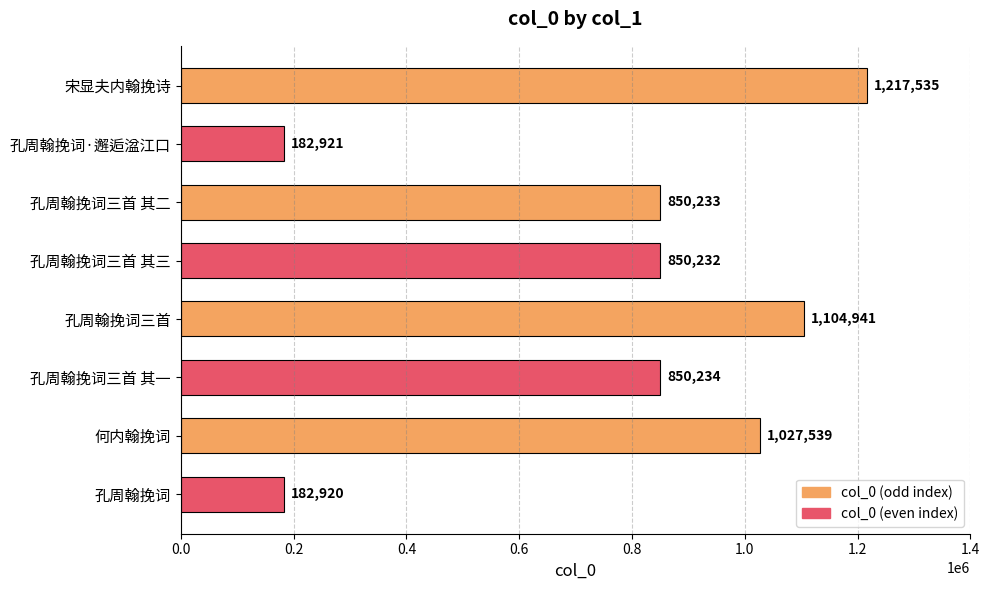

Where is the data nearest to the value 700227?

孔周翰挽词三首 其三